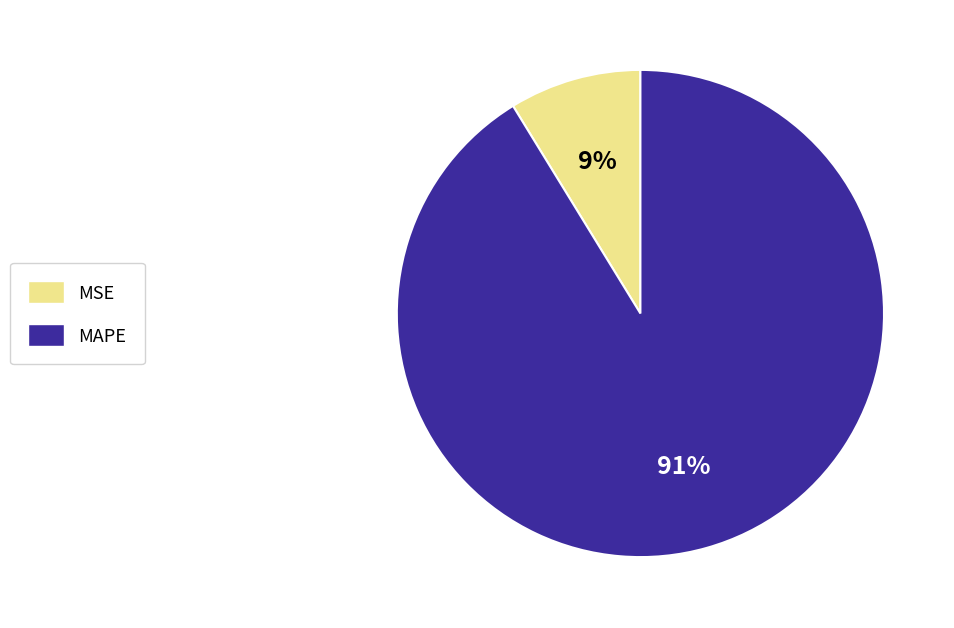

Rank the categories by value from lowest to highest.

MSE, MAPE